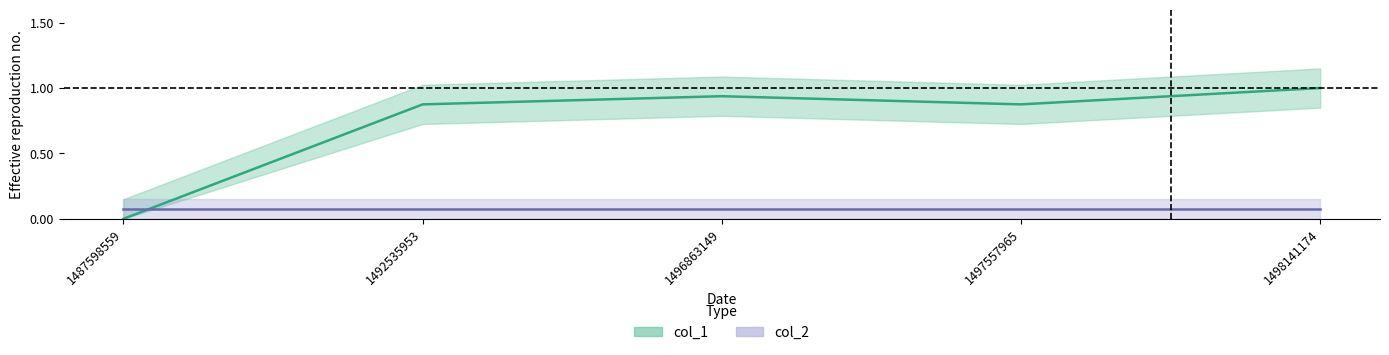

What is the value of the col_2 center point at the 2nd from the left?

0.1